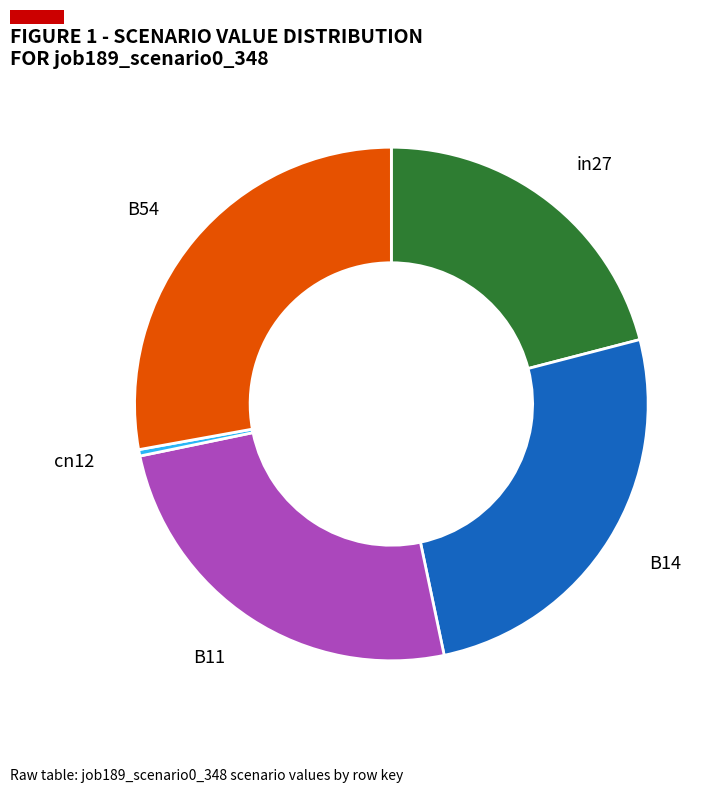

Do cn12 and B54 together represent more than half of the pie?

No